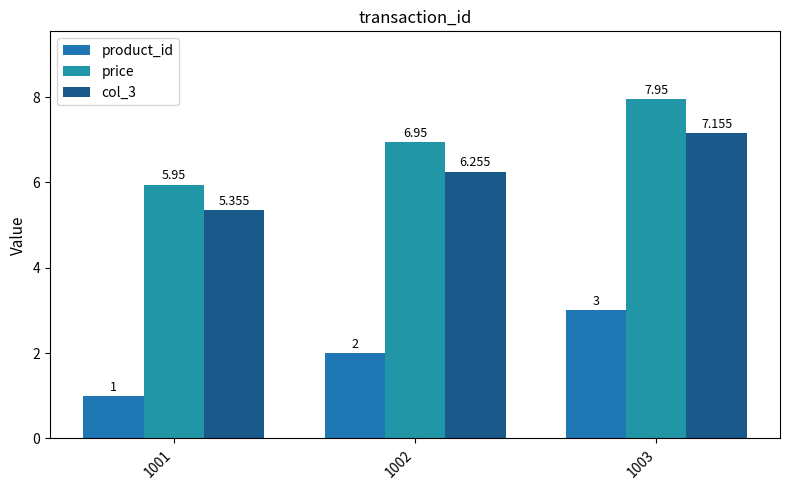

Rank the series by their maximum value, from lowest to highest.

product_id, col_3, price